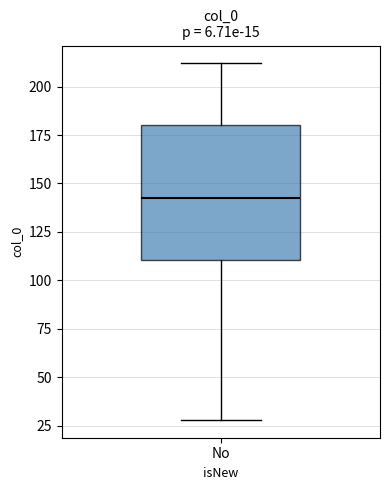

Transcribe this box plot: give where the median line is, the range the box spans, and where the two whiskers end, as read against the y-axis. The values are not printed on the chart, so give them approximately, as read against the axis.

median 145, box 110 to 180, whiskers 30 to 210